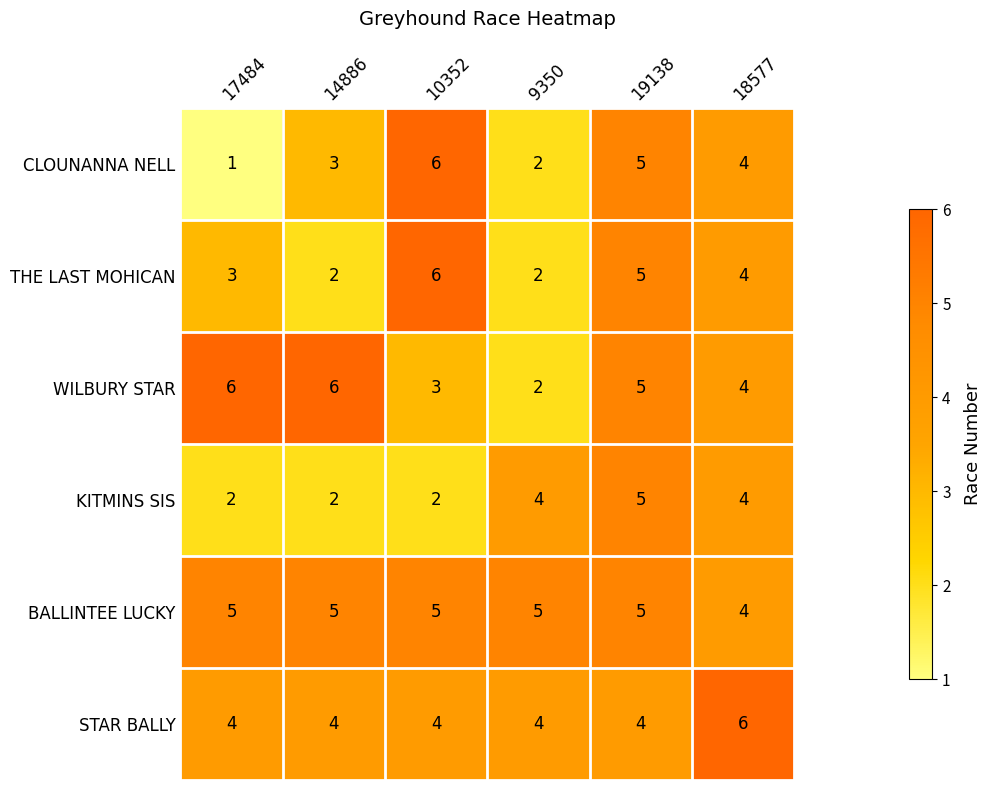

What is the highest value of the KITMINS SIS series?

5